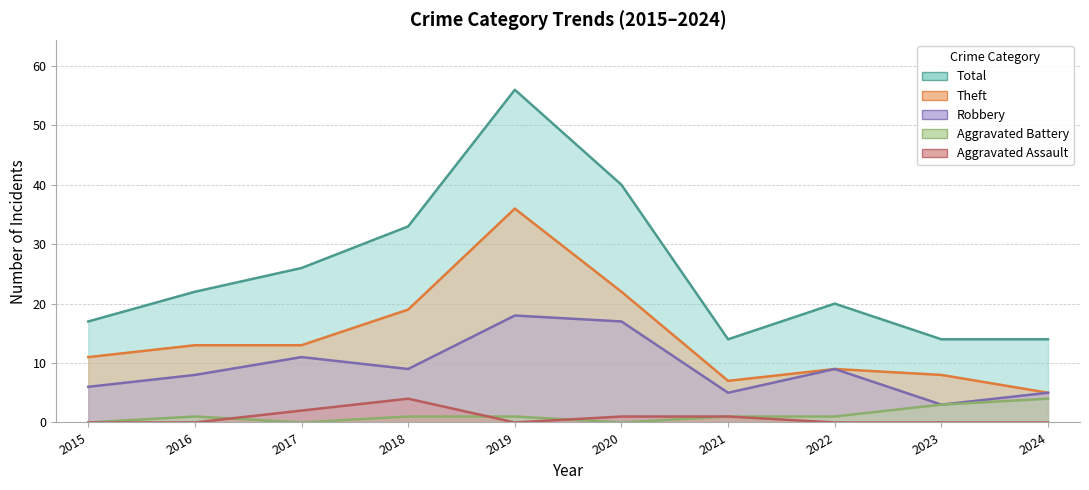

What is the value of the Aggravated Battery point at the 7th from the left?

1